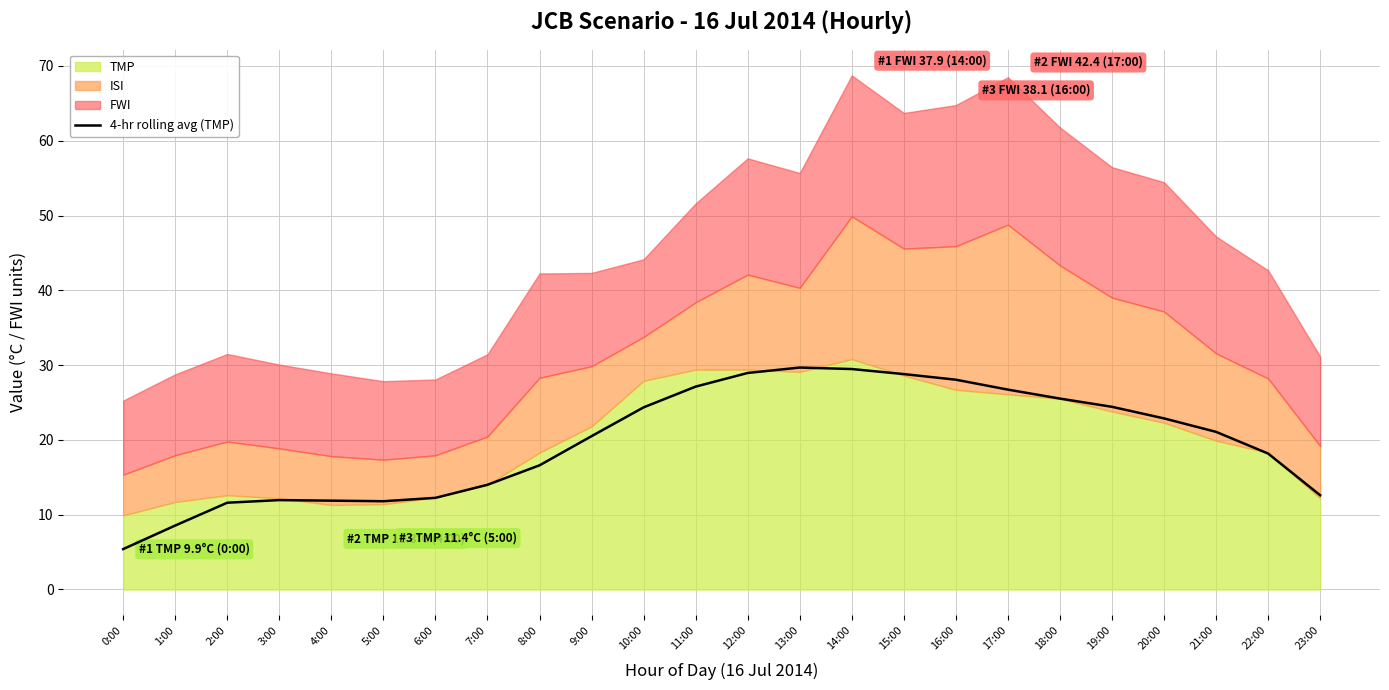

How many lines are shown in the chart?

1